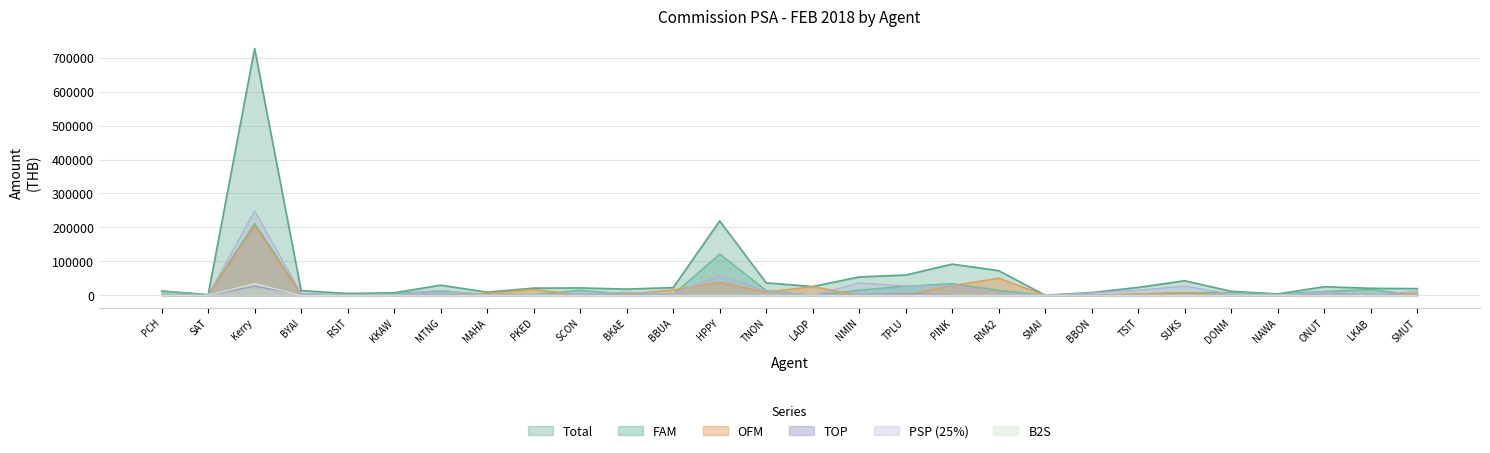

True or false: FAM has more than 2 interior local peaks.

True